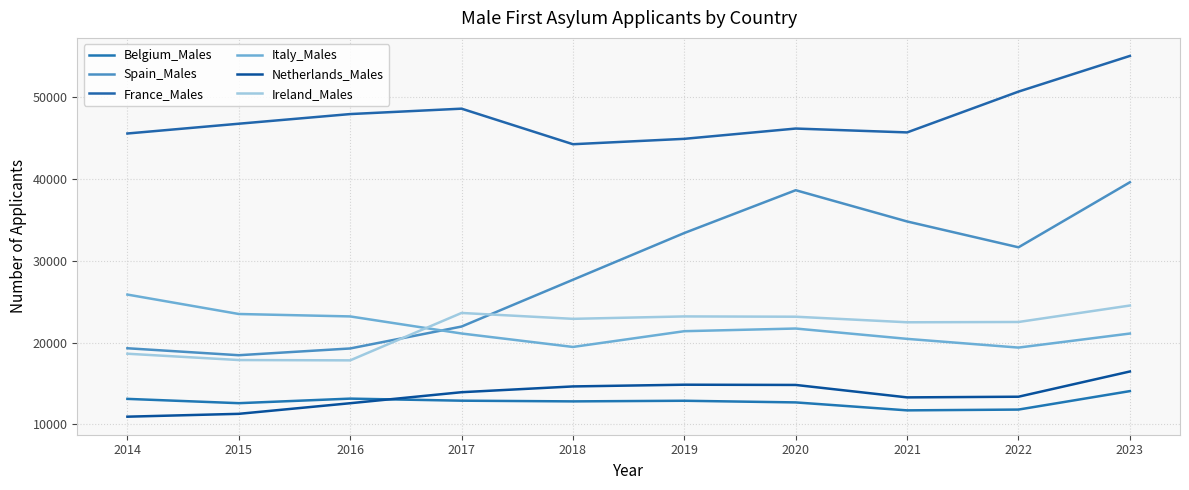

What is the average value of the Ireland_Males series?

21675